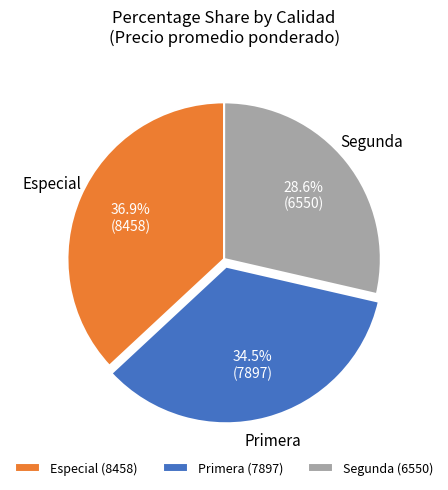

What is the largest slice in the pie chart?

Especial (8458)